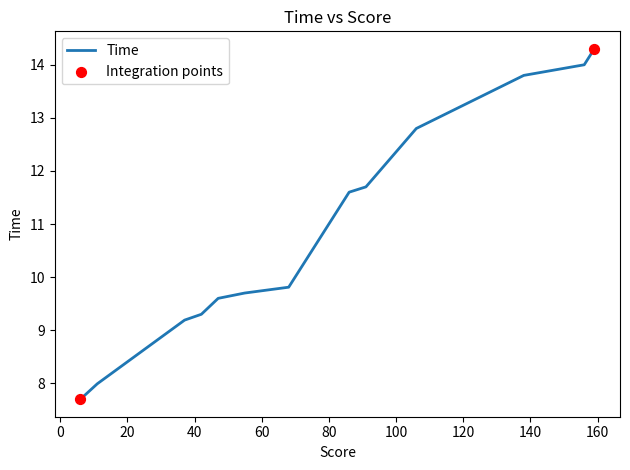

What is the difference between the maximum and minimum values?

6.6